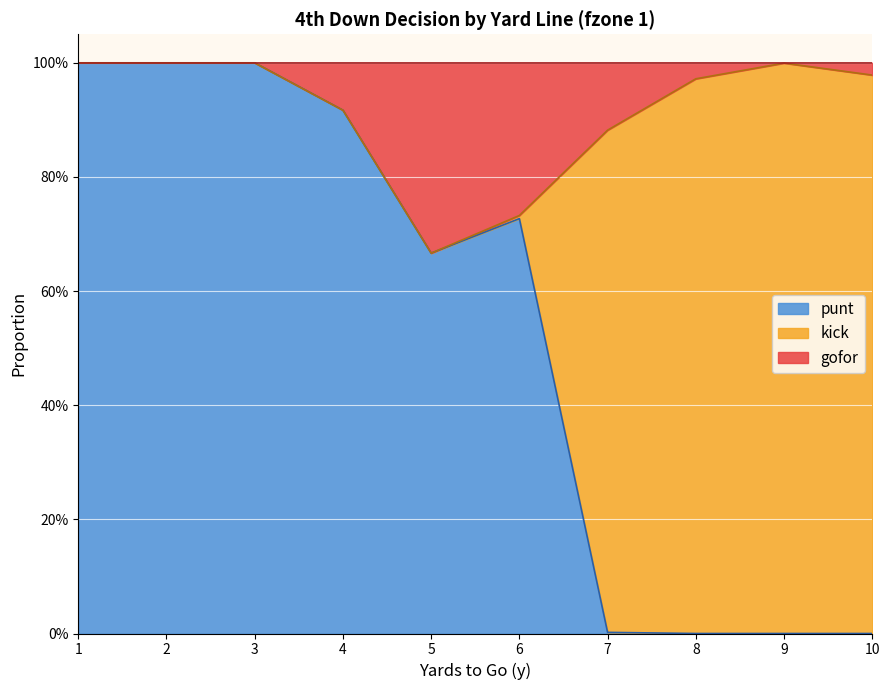

Where is punt nearest to the value 0?

8